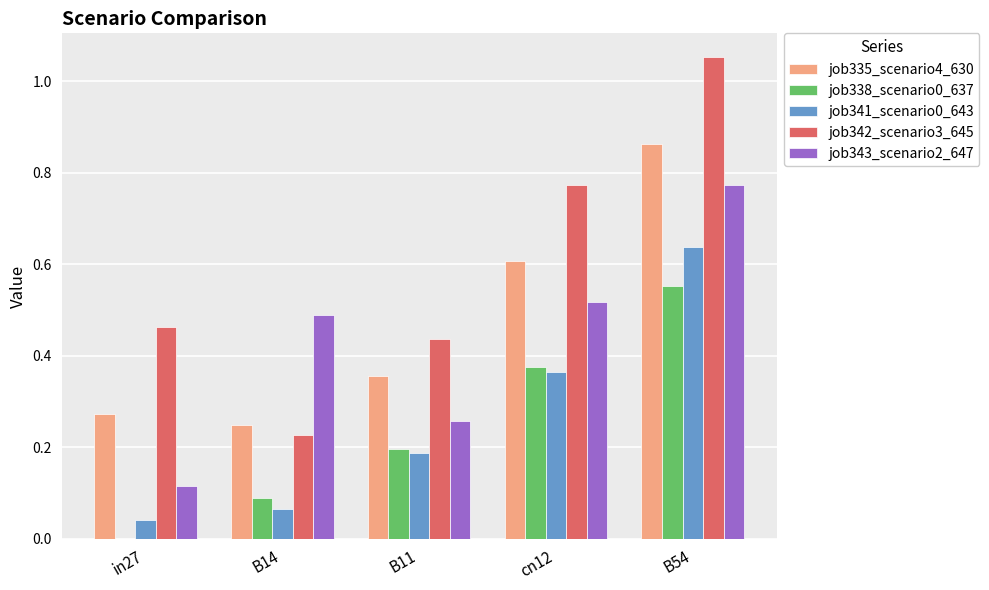

Which category has the highest value across all series?

B54